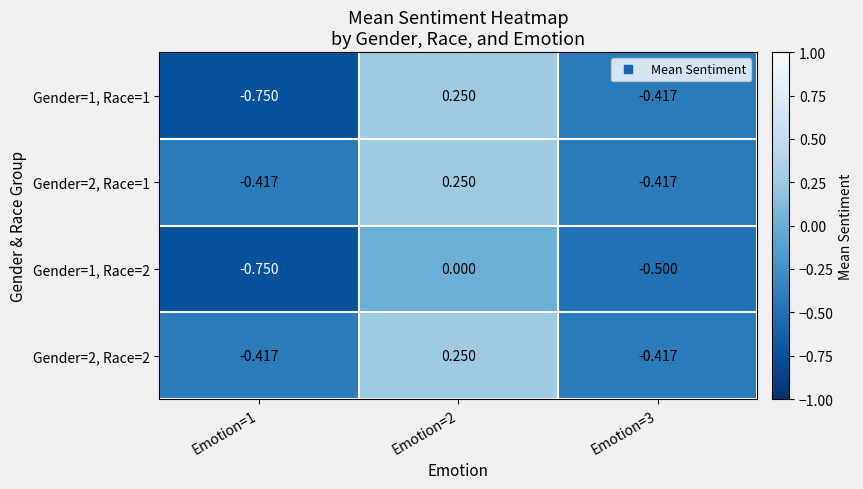

Is the value of Gender=1, Race=2 at Emotion=2 greater than the value of Gender=1, Race=1 at Emotion=3?

Yes